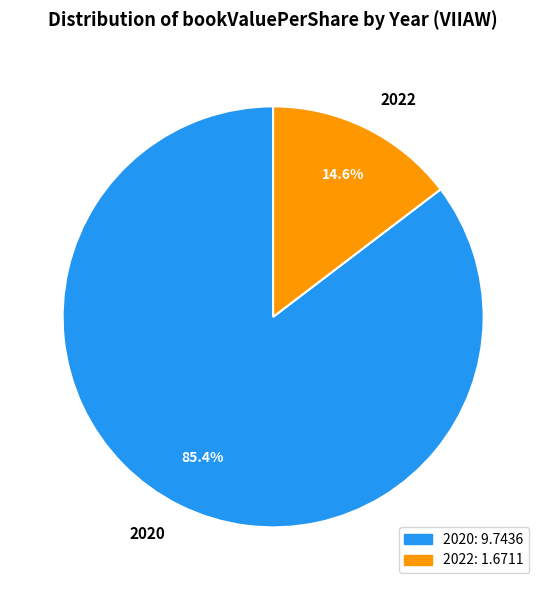

Which slice represents more than half of the pie?

2020